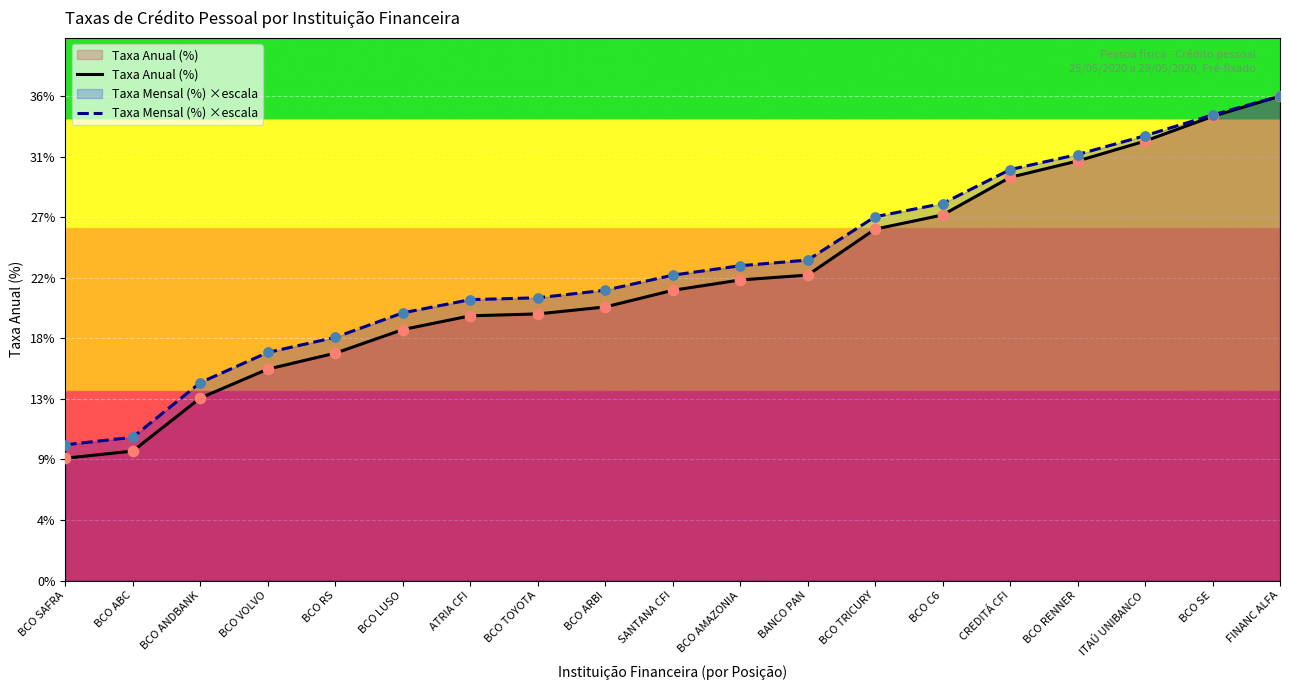

What are all the series names shown in the legend?

Taxa Anual (%), Taxa Mensal (%) ×escala